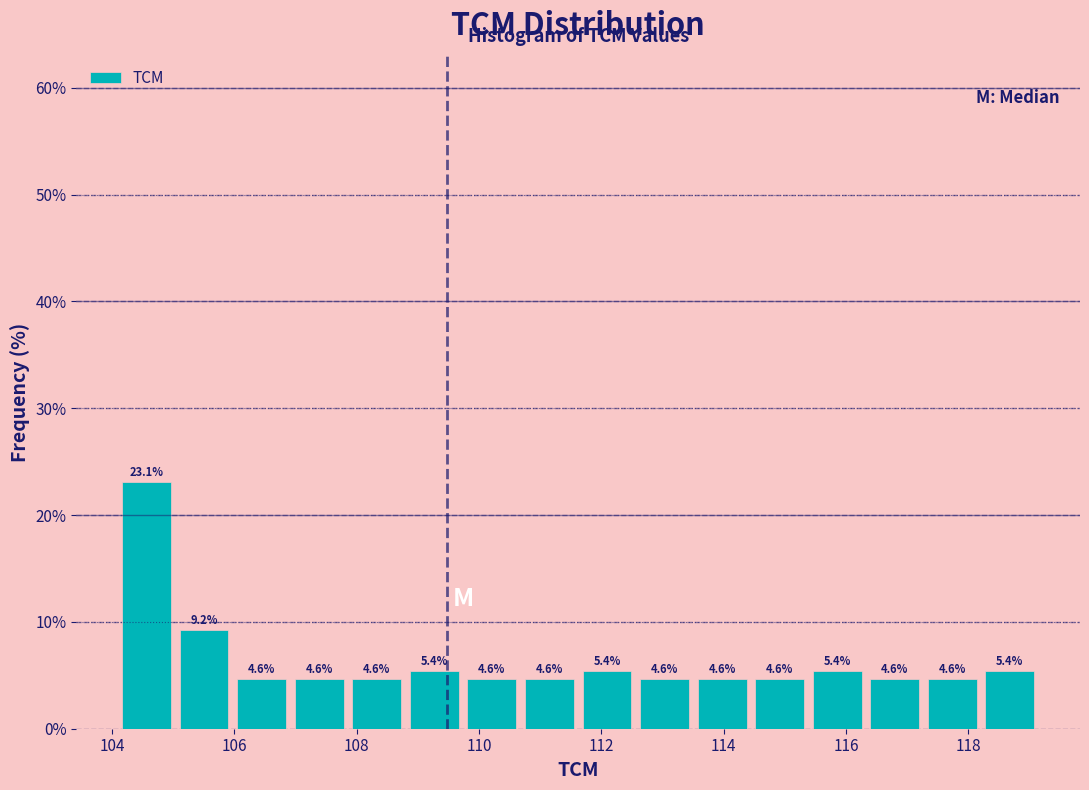

What is the height of the bar covering 112.6 to 113.6 on the x-axis? The bar edges are not printed on the chart, so give them approximately, as read against the axis.

4.6